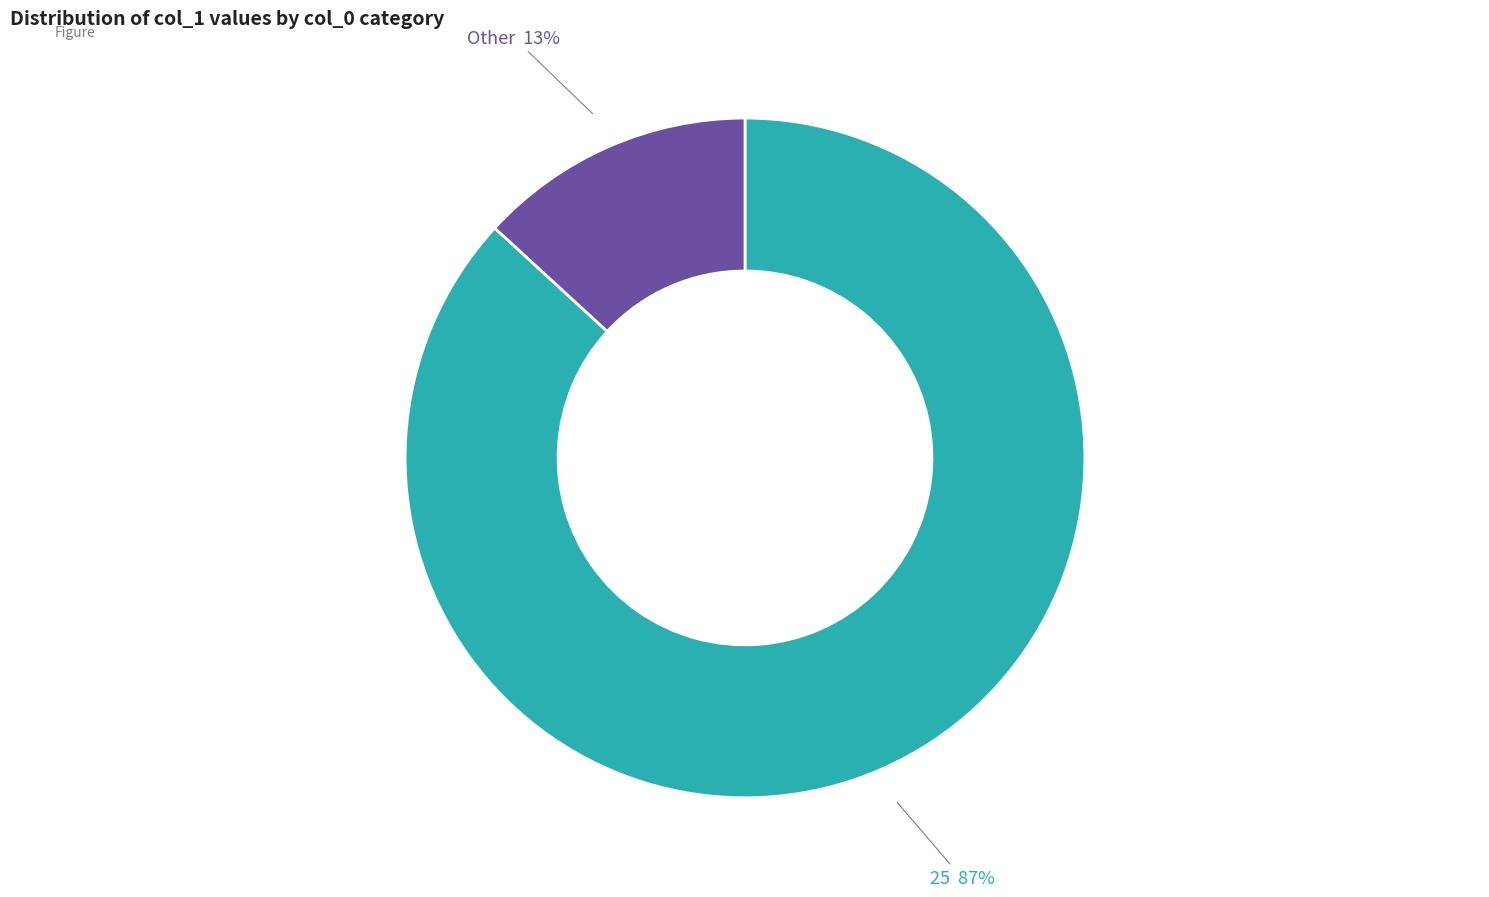

To the nearest percent, what is the average slice percentage?

50%